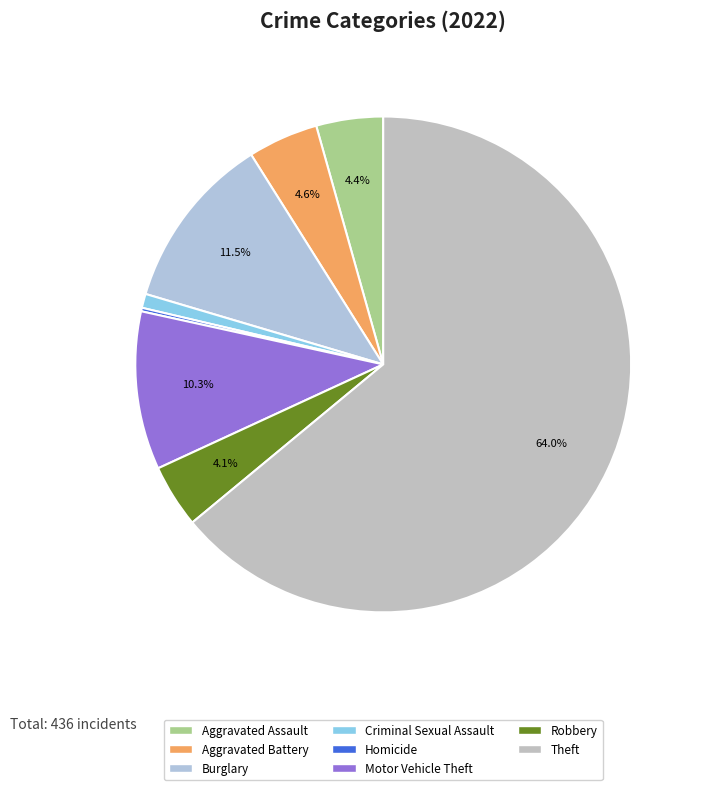

To the nearest percent, what is the combined percentage of Theft and Homicide?

64%